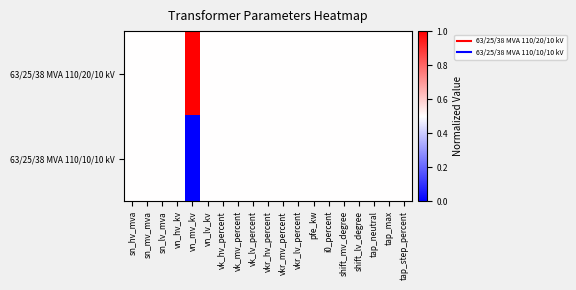

List the series in order of their peak value, highest first.

63/25/38 MVA 110/20/10 kV, 63/25/38 MVA 110/10/10 kV